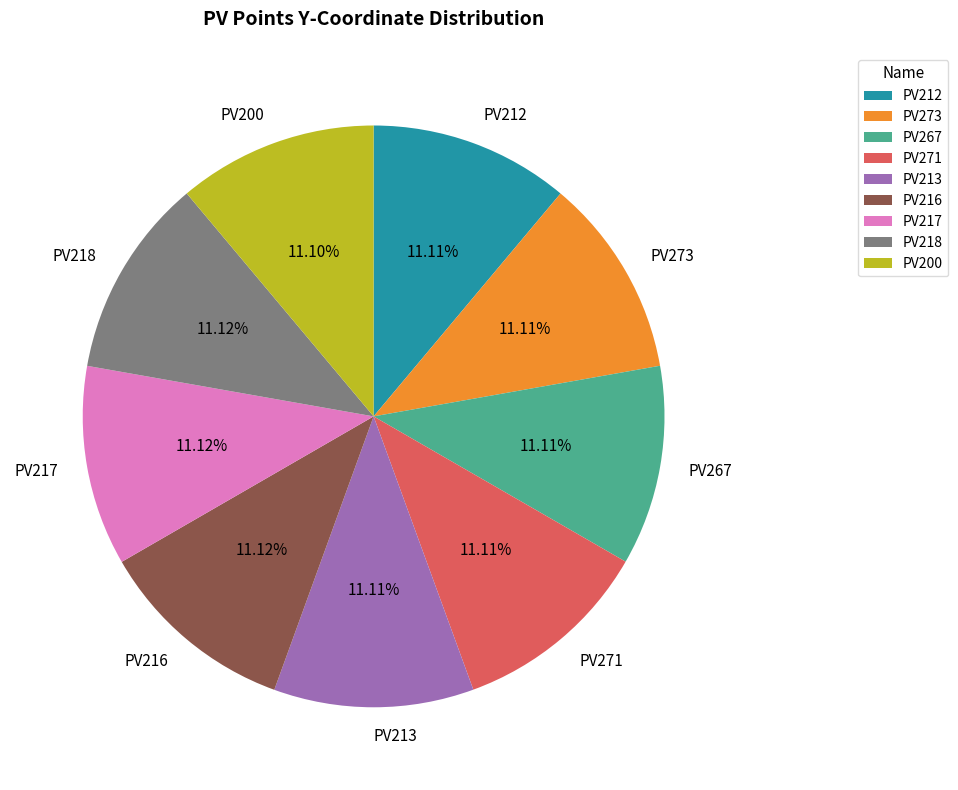

Count the number of slices in the pie.

9